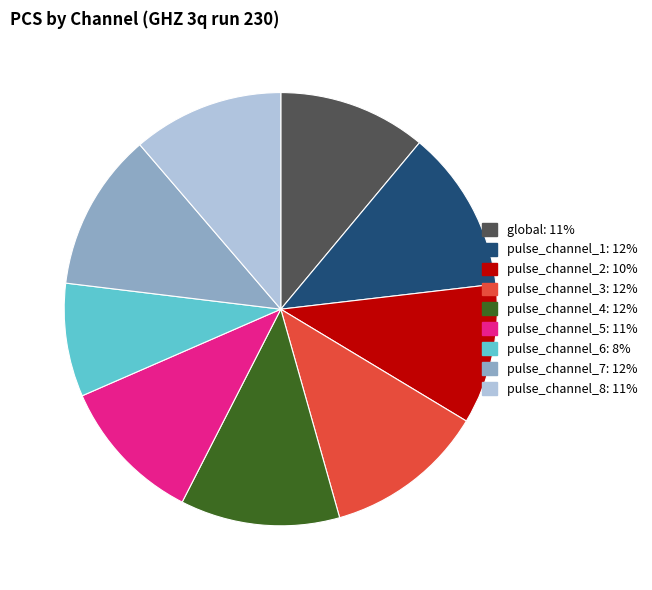

How many segments does this pie chart have?

9